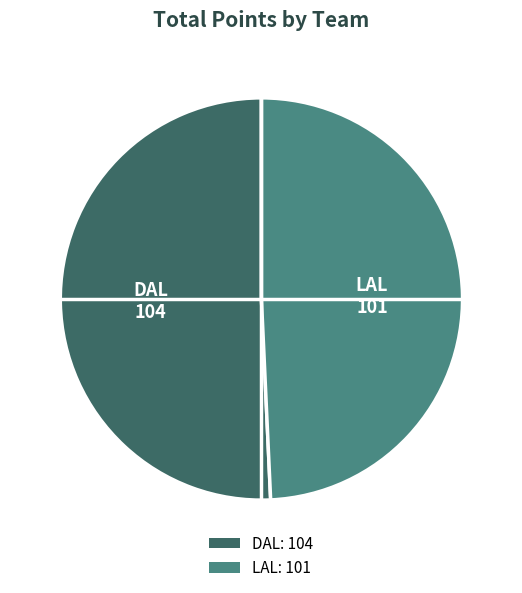

How many slices are in this pie chart?

2